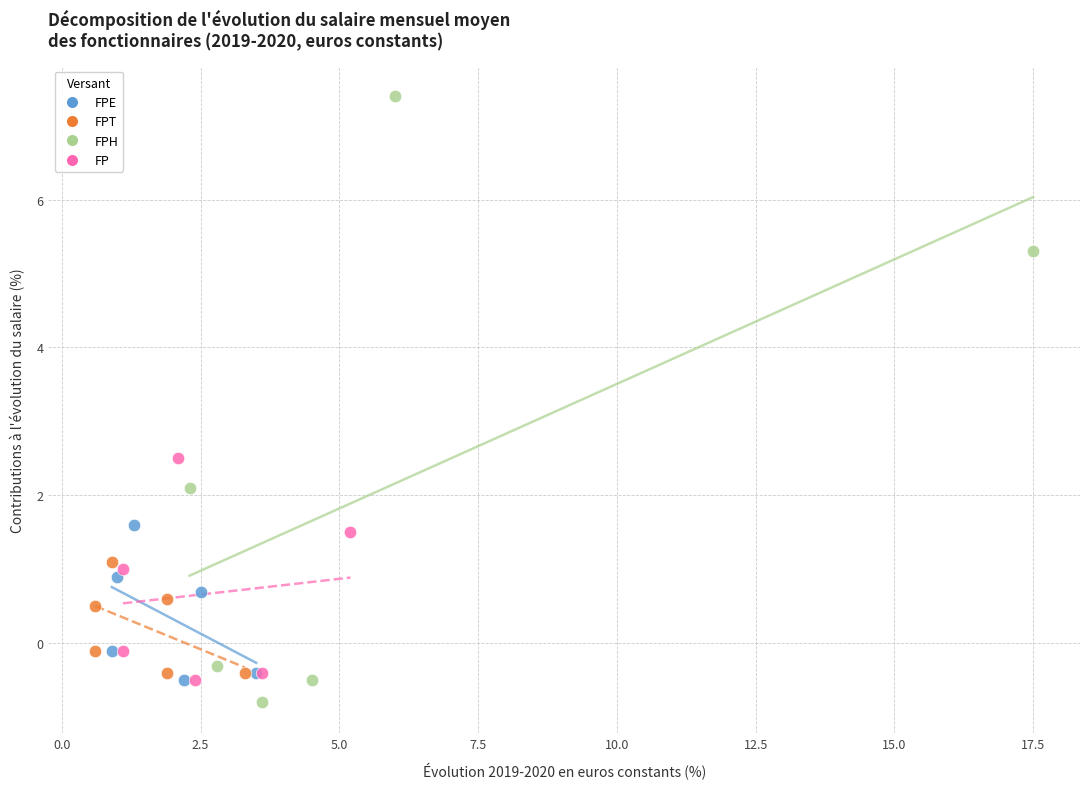

Which series reaches the maximum Y coordinate?

FPH